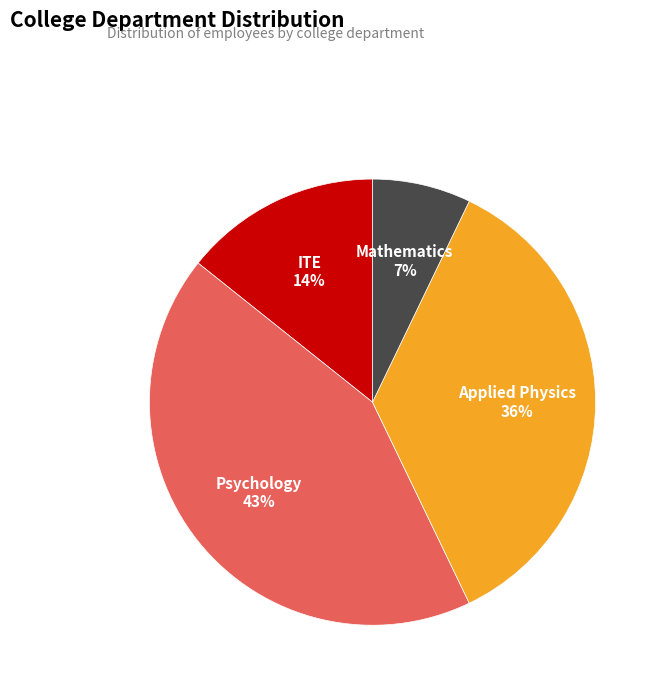

Which has a higher value, ITE or Mathematics?

ITE